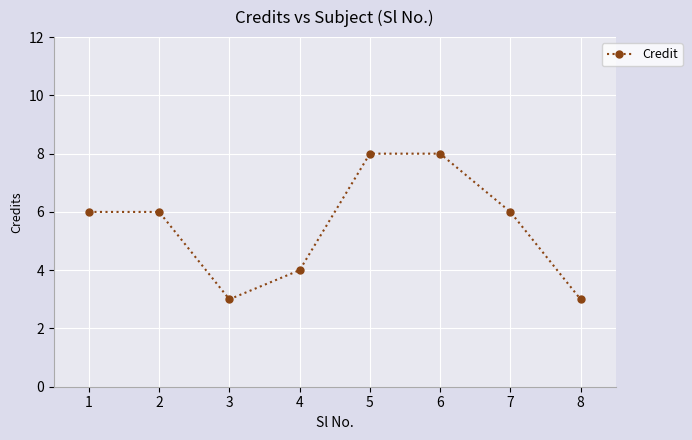

What is the maximum value shown in the chart?

8